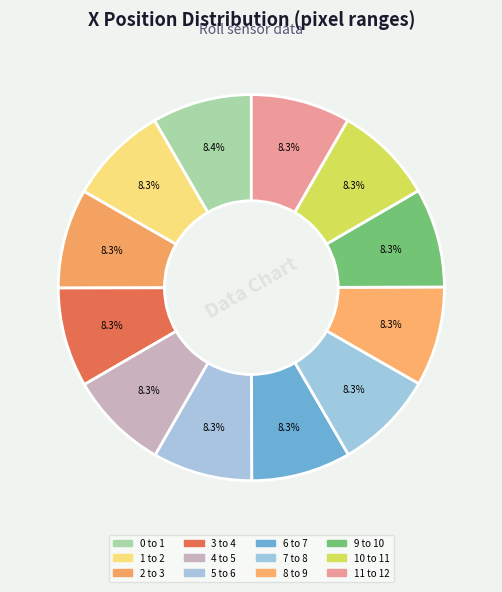

How many segments does this pie chart have?

12